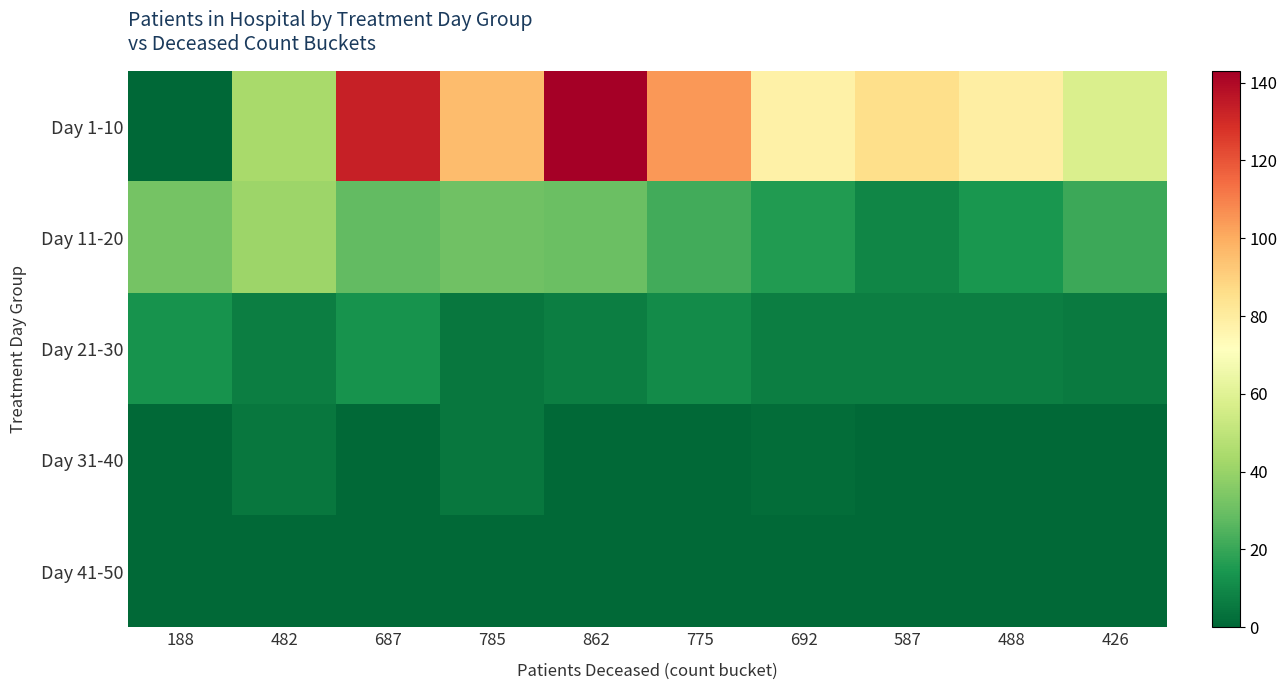

What is the total value across all series at 785?

138